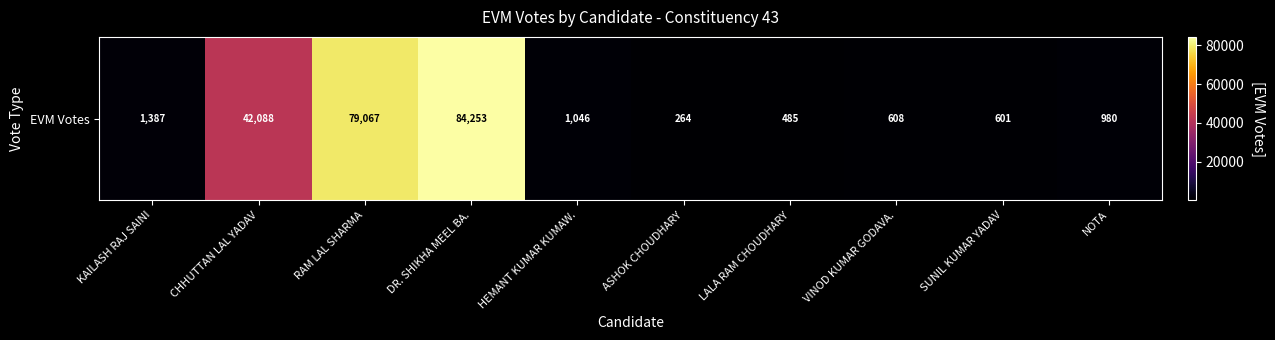

Where is the data nearest to the value 42258?

CHHUTTAN LAL YADAV